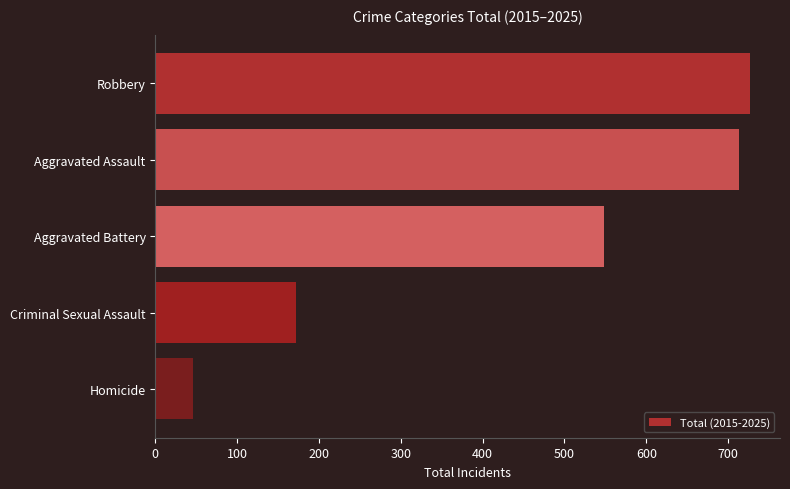

Which category has the lowest value across all series?

Homicide